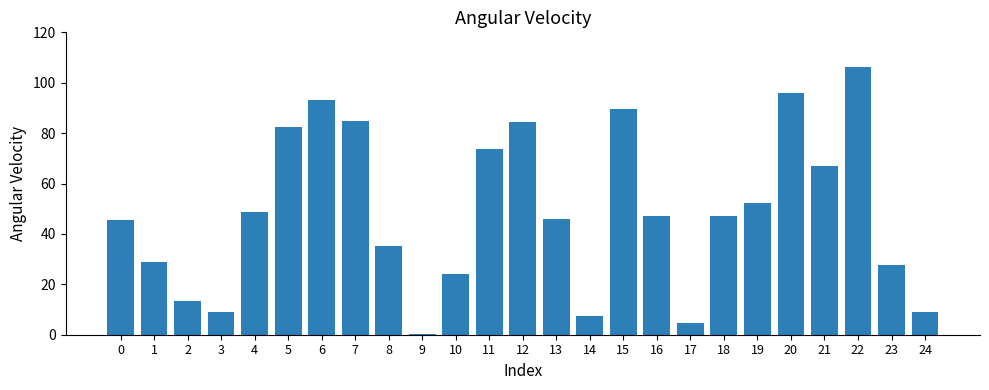

What is the average value?

48.9